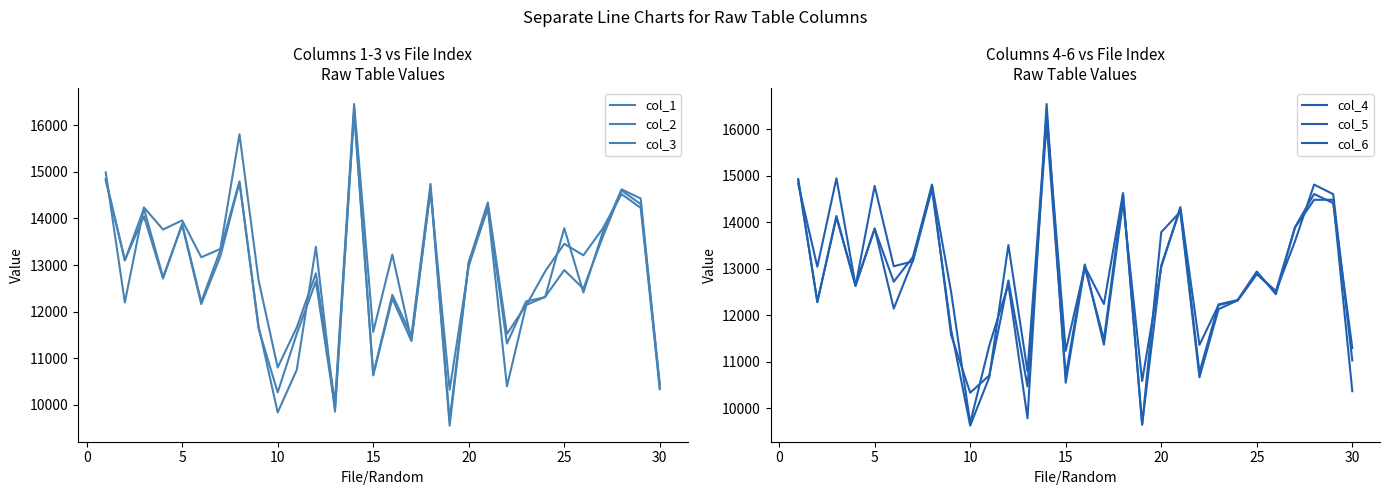

What is the smallest value displayed?

9556.3